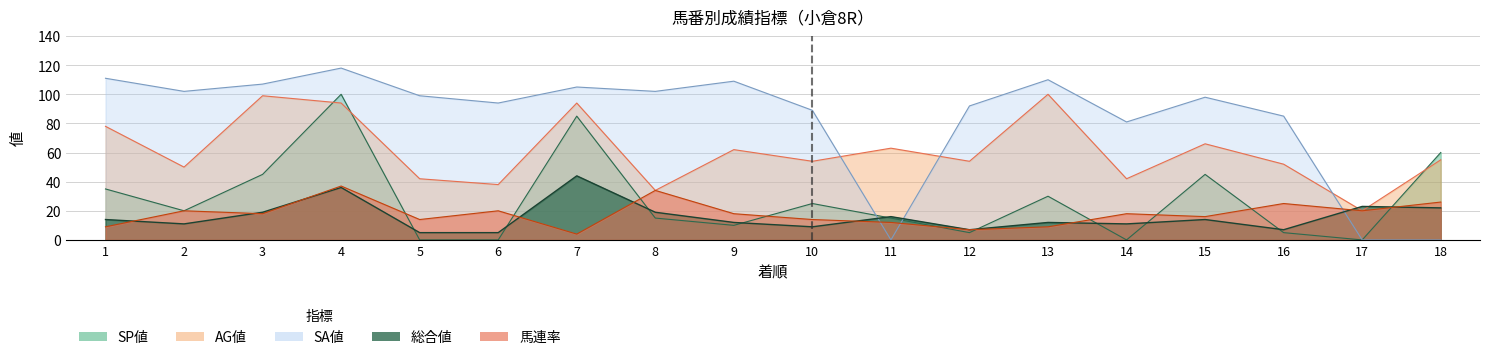

Which series changed the most between 13 and 16?

AG値